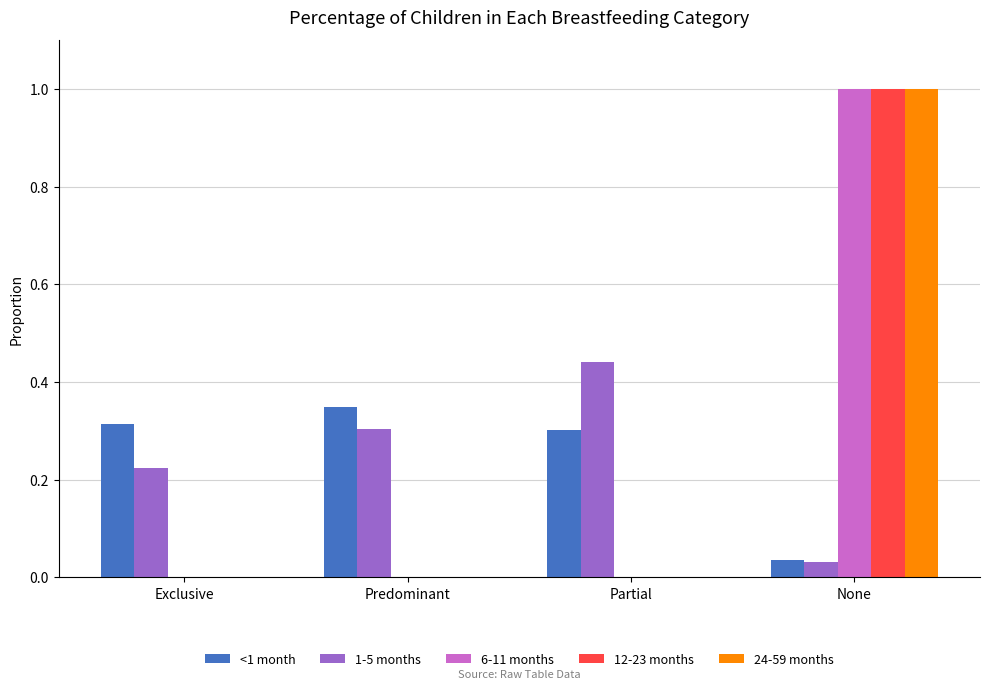

The value of 24-59 months at None is 1.0. True or false?

True